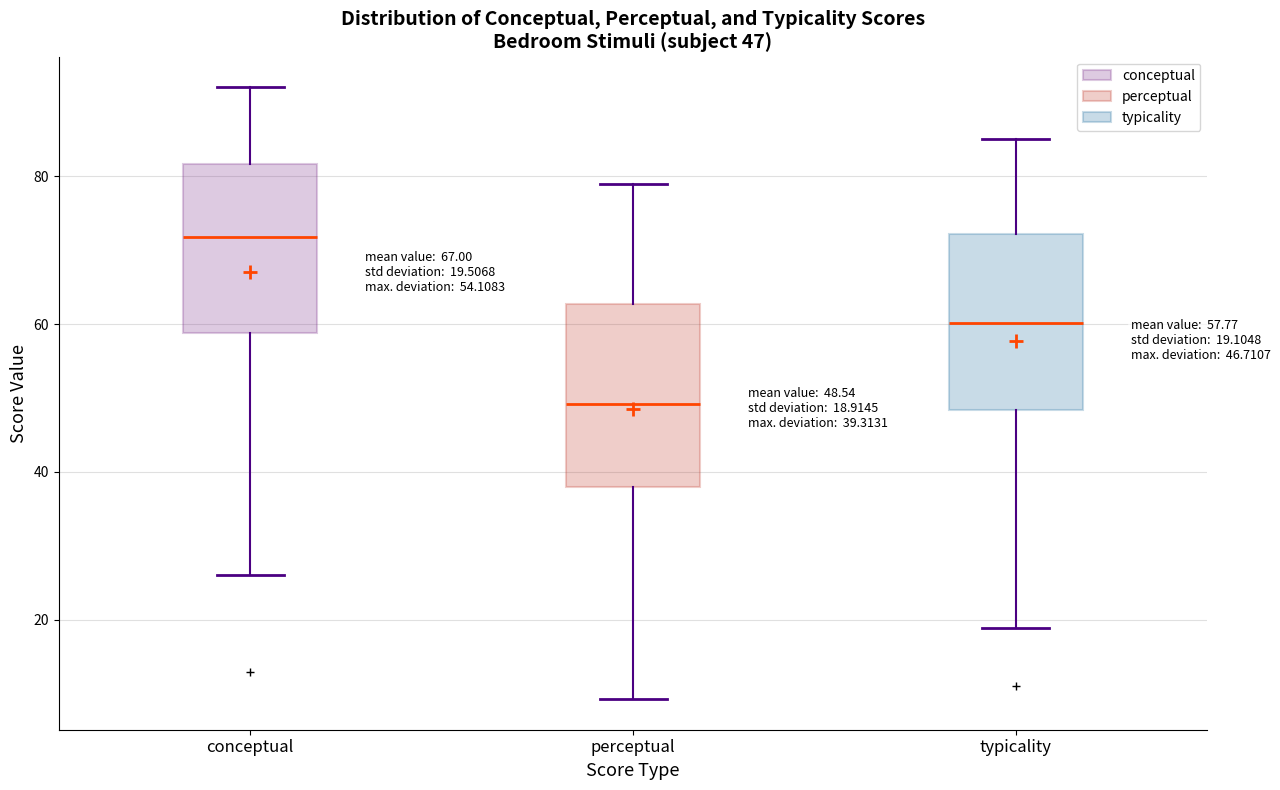

Which box's median line is the highest?

conceptual